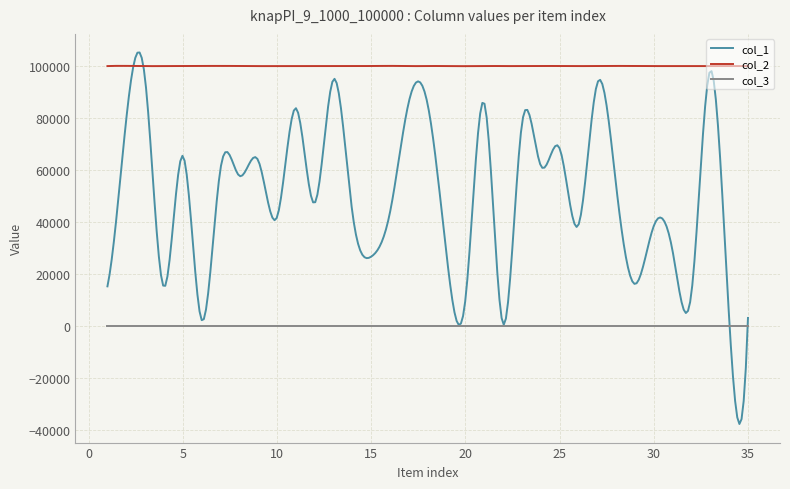

What is the minimum value for col_1?

-37860.8